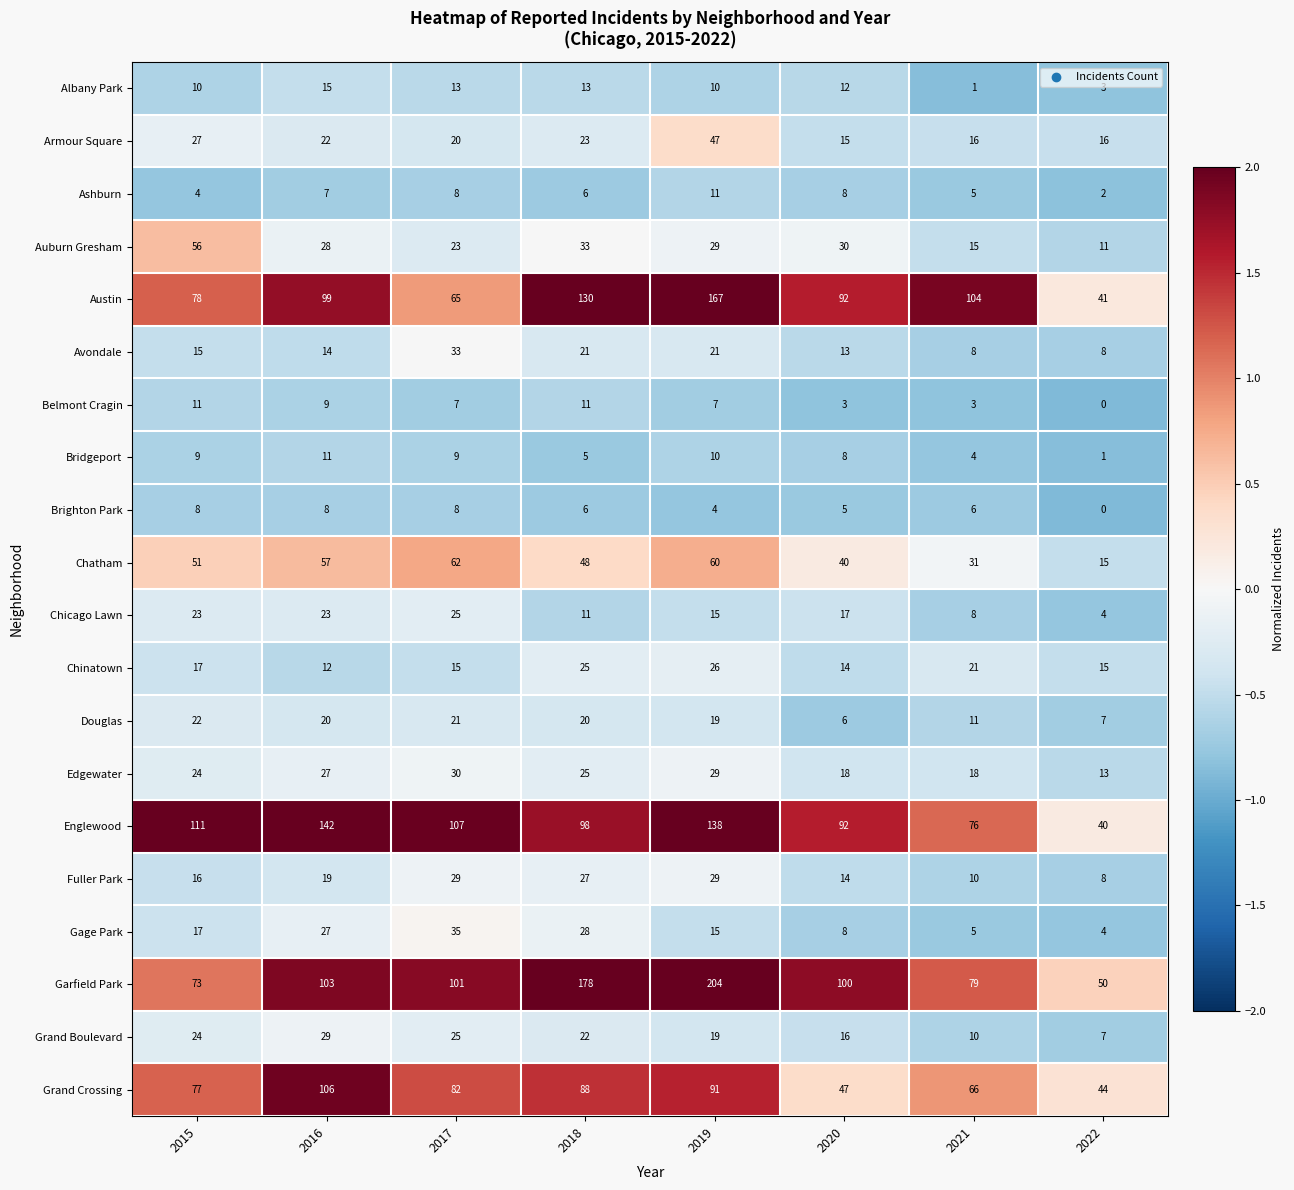

How many values in Brighton Park are above zero?

7